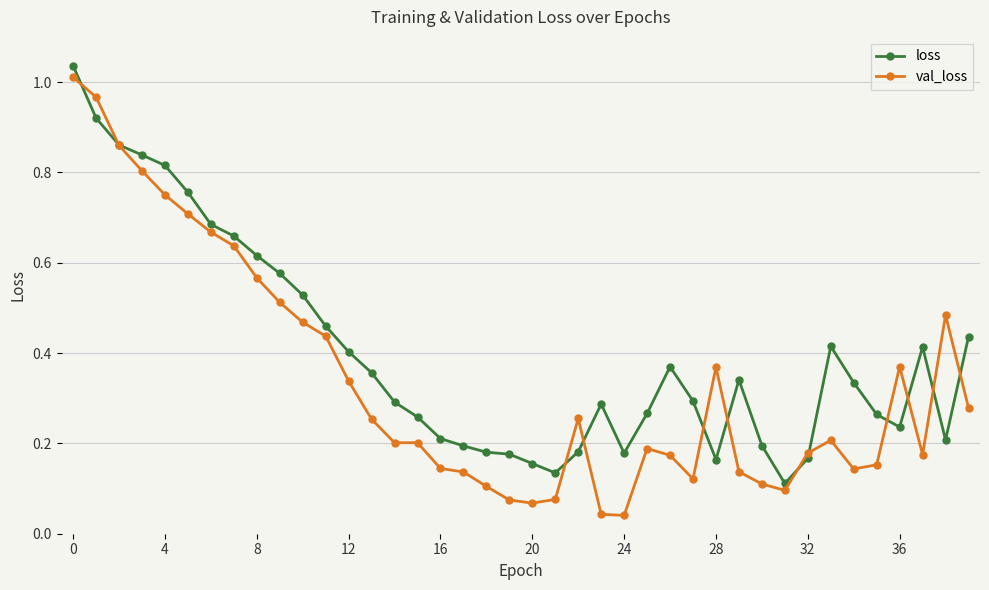

Which series has the largest range (max minus min)?

val_loss